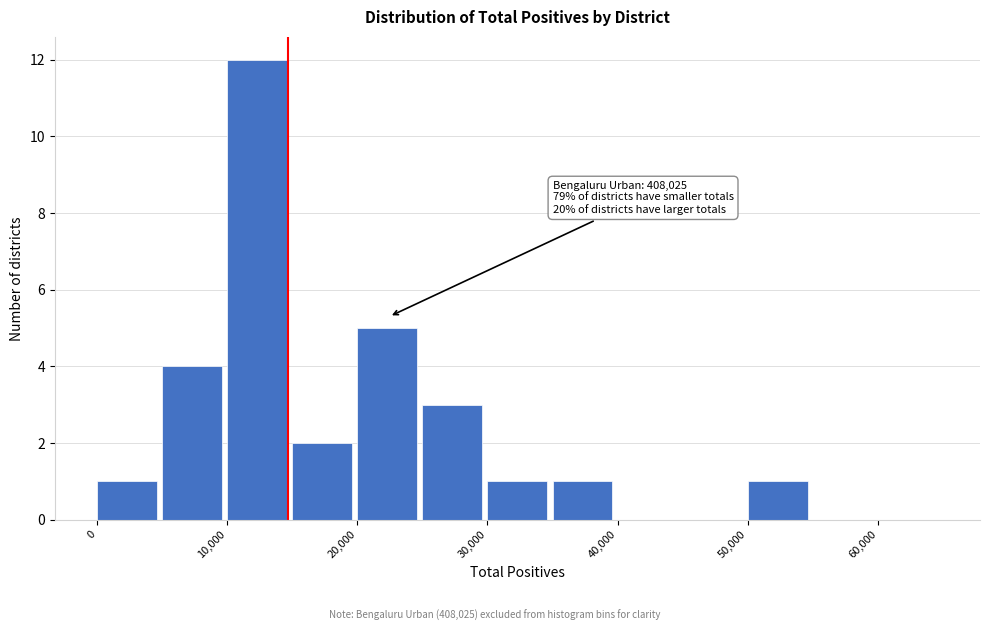

Which range on the x-axis has the tallest bar?

10000 to 15000